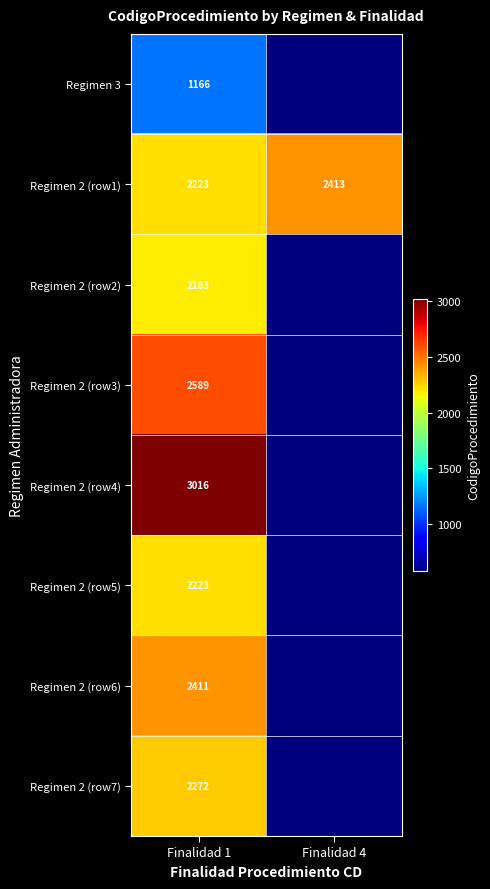

Is it true that Regimen 2 (row4) equals 3016 at Finalidad 1?

True